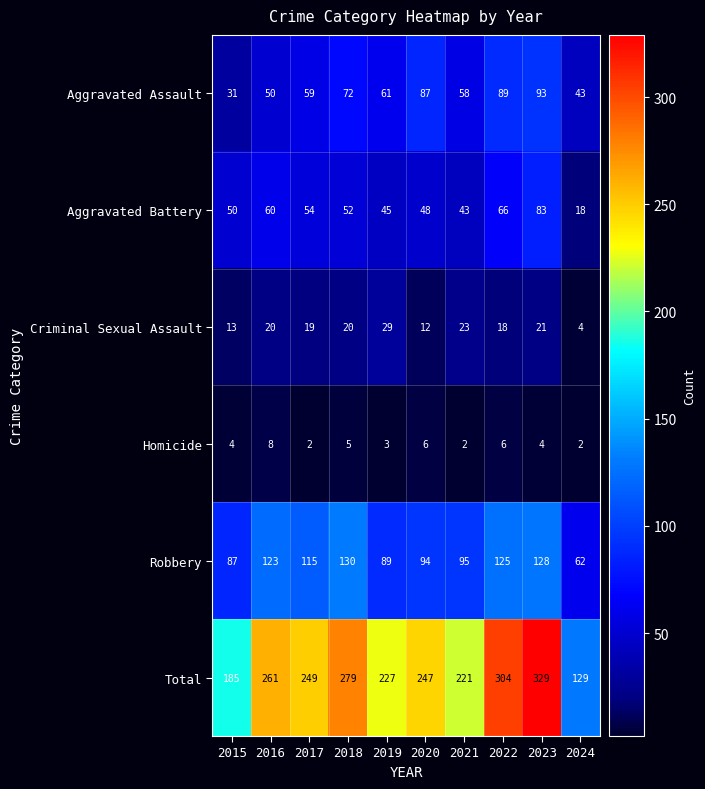

Which series has the largest total across all categories?

Total